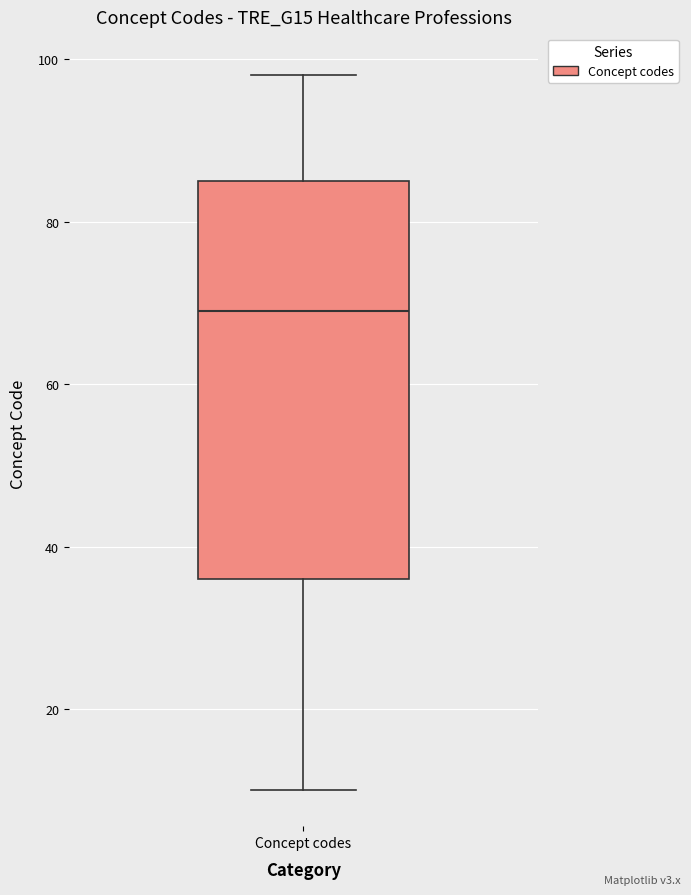

Where does the upper whisker of the box for Concept codes end on the y-axis? The values are not printed on the chart, so give them approximately, as read against the axis.

98